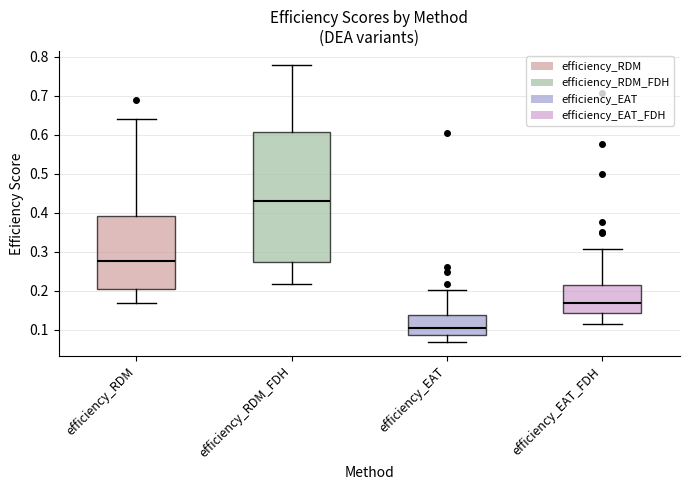

Which box is the tallest, from its lower edge to its upper edge?

efficiency_RDM_FDH